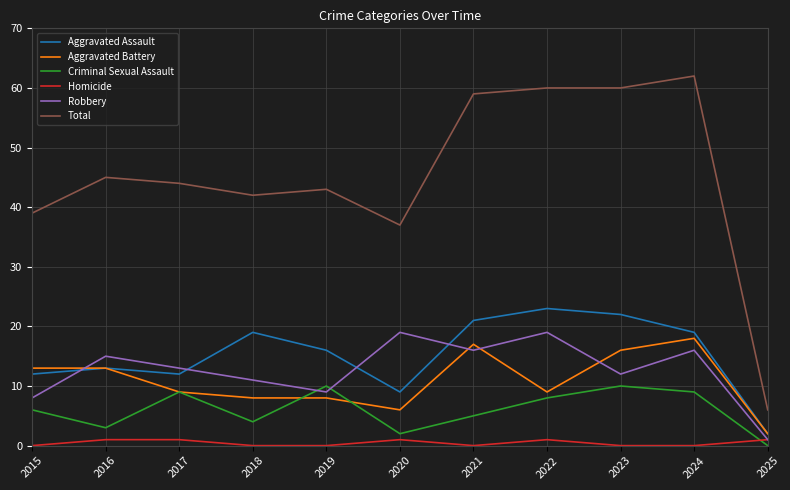

What is the sum of all Aggravated Assault values?

168